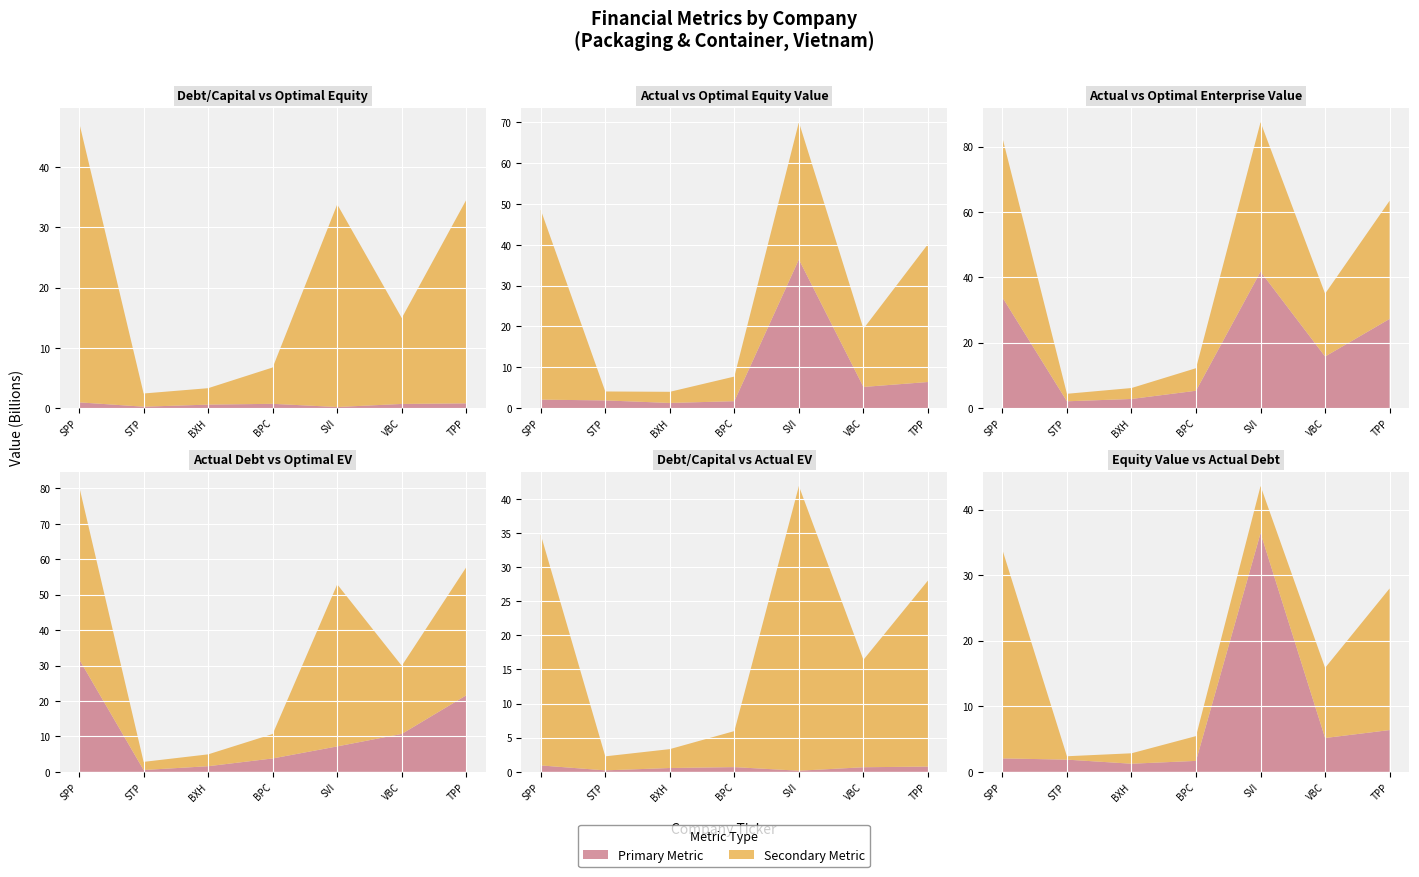

Reading left to right, transcribe all the data shown in this chart.

actual_debt_capital: 0.9	0.2	0.6	0.7	0.2	0.7	0.8
actual_equity_value: 2.0	1.9	1.2	1.7	36.4	5.2	6.4
optimal_equity_value: 46.5	2.2	2.7	6.0	33.6	14.3	33.8
actual_enterprise_value: 33.8	2.1	2.8	5.3	41.7	15.8	27.3
optimal_enterprise_value: 48.9	2.3	3.3	6.9	45.7	19.2	36.2
actual_debt: 31.8	0.5	1.6	3.8	7.2	10.7	21.6